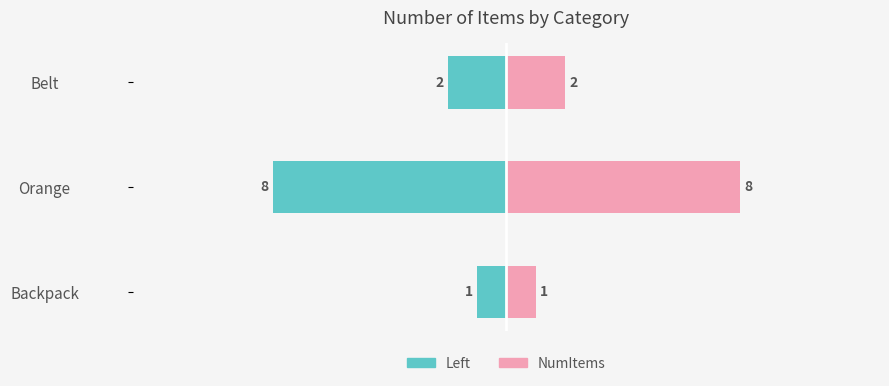

Which series has the largest range (max minus min)?

NumItems (left)